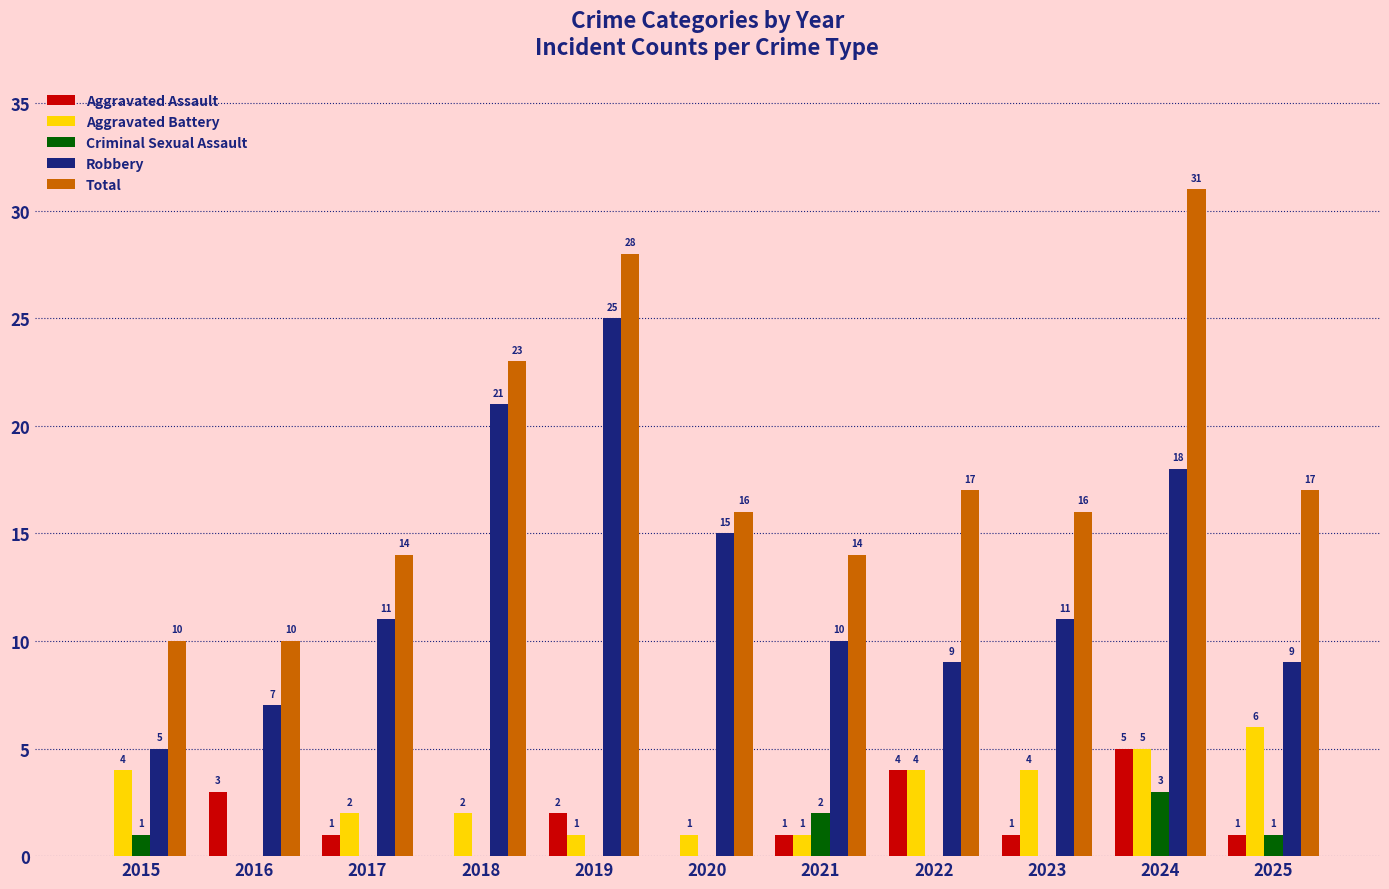

The Total series shows 17 at 2019. True or false?

False